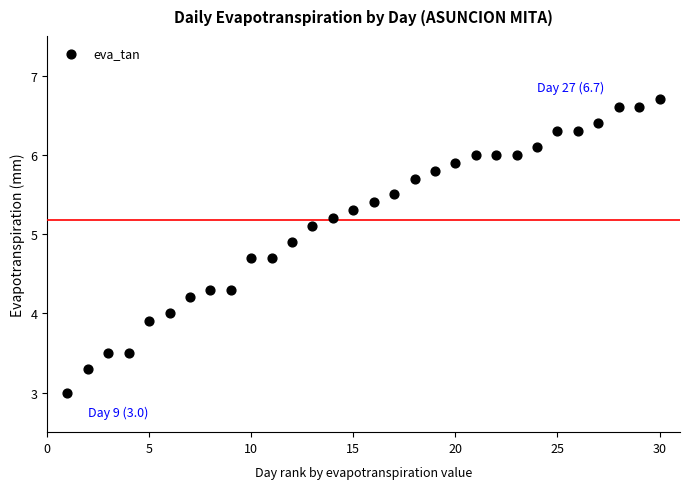

What is the range of Y values (max minus min)?

3.7